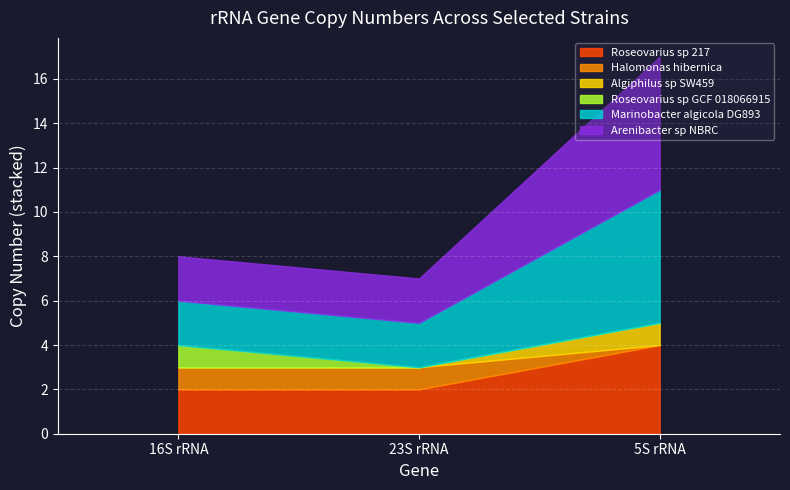

Reading left to right, extract all data points from this chart.

Roseovarius_sp_217: 16S rRNA=2	23S rRNA=2	5S rRNA=4
Halomonas_hibernica: 16S rRNA=1	23S rRNA=1	5S rRNA=0
Algiphilus_sp_SW459: 16S rRNA=0	23S rRNA=0	5S rRNA=1
Roseovarius_sp_GCF_018066915: 16S rRNA=1	23S rRNA=0	5S rRNA=0
Marinobacter_algicola_DG893: 16S rRNA=2	23S rRNA=2	5S rRNA=6
Arenibacter_sp_NBRC: 16S rRNA=2	23S rRNA=2	5S rRNA=6